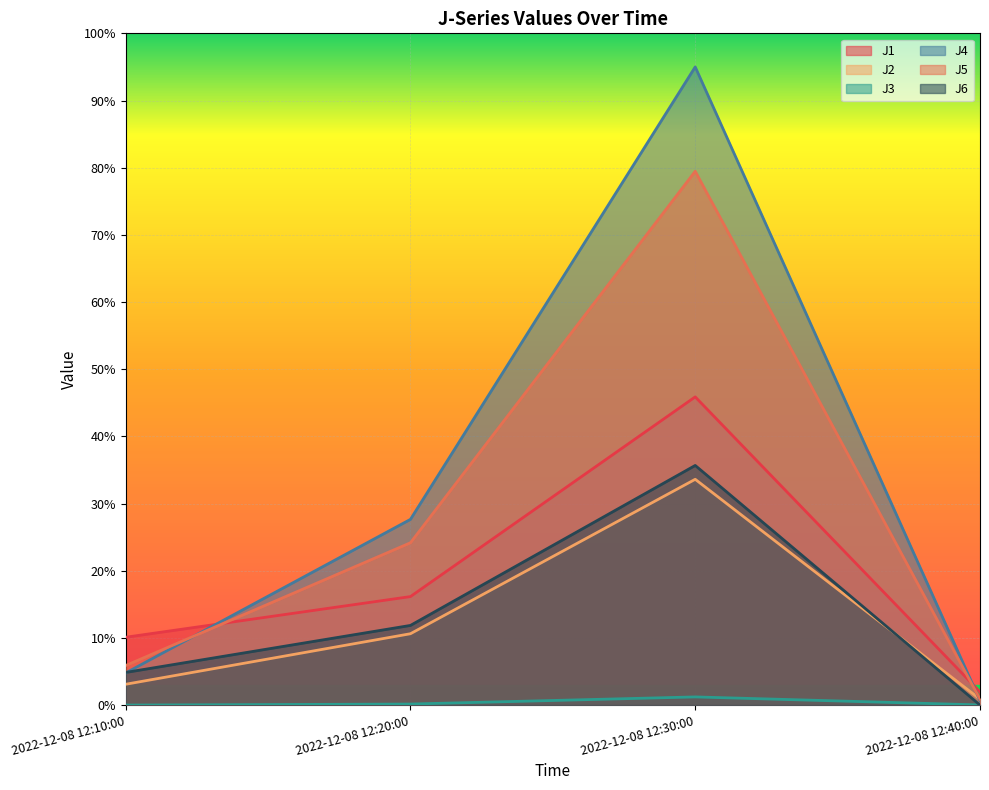

What is the sum of all J4 values?

128.1